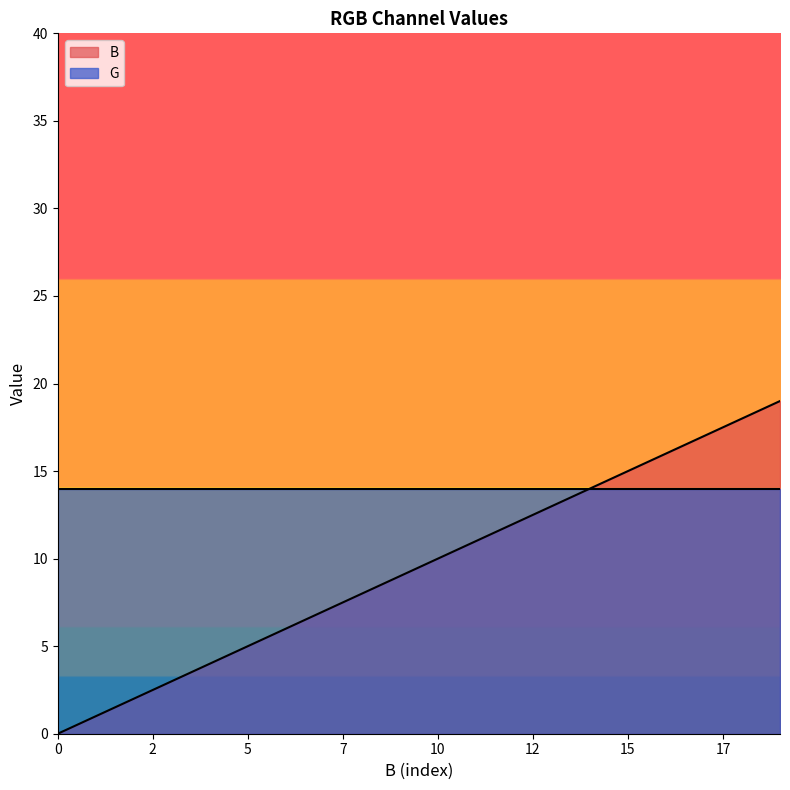

What is the change in value from 3 to 16?

+13